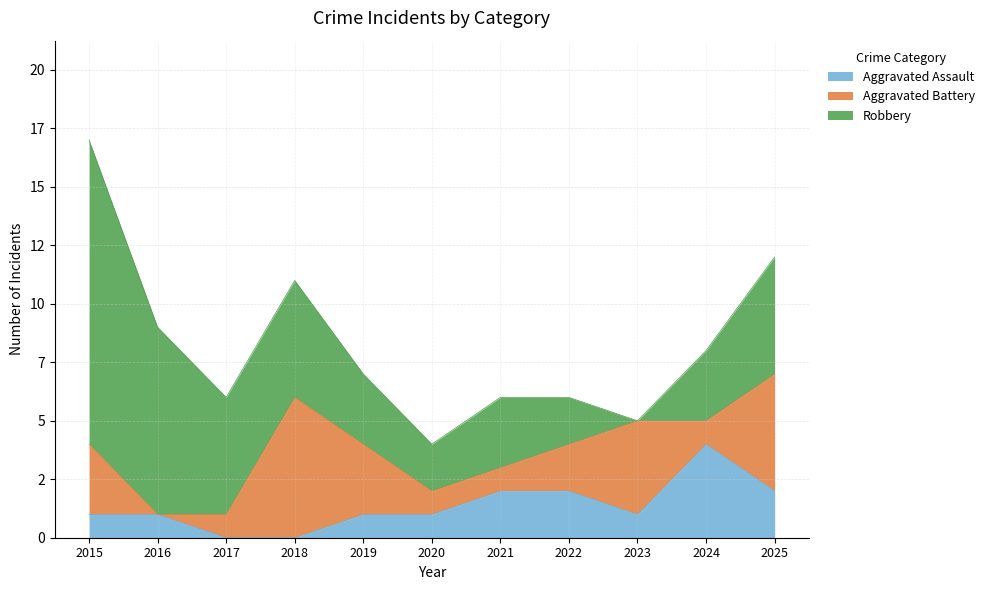

True or false: Robbery and Aggravated Assault intersect in this chart.

True